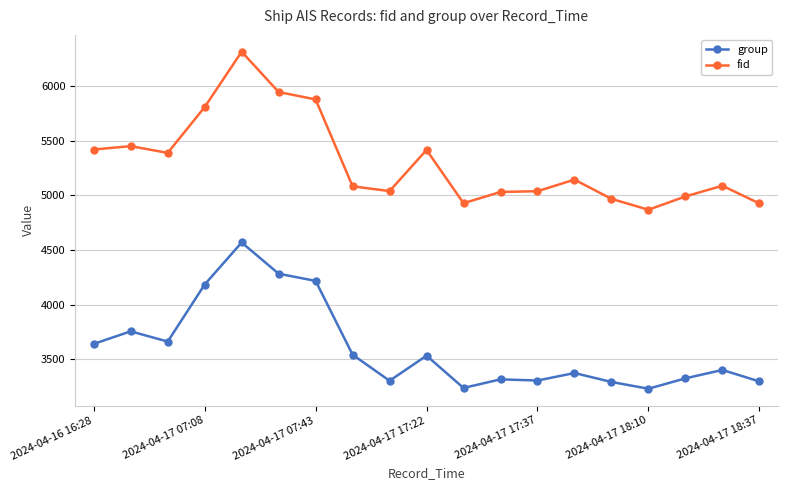

True or false: group and fid intersect in this chart.

False